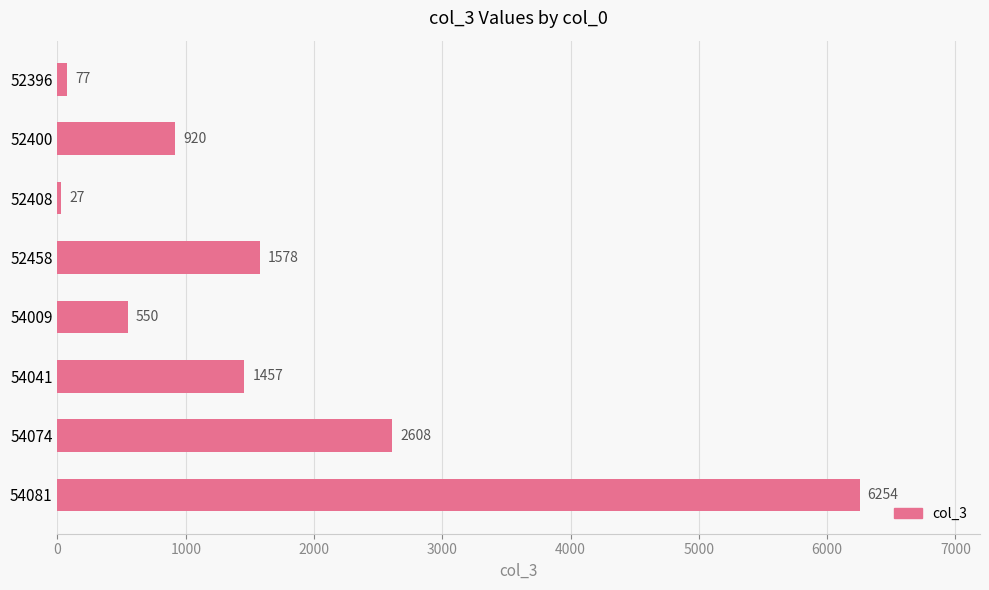

At which label is the value closest to 3140?

54074